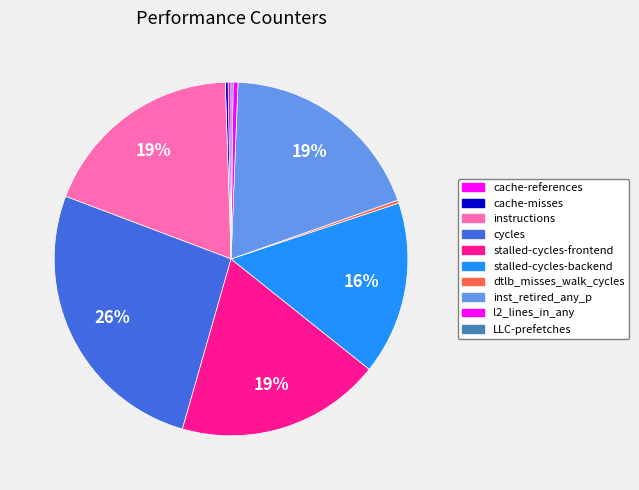

To the nearest percent, what is the difference between the largest and smallest slice percentages?

26%